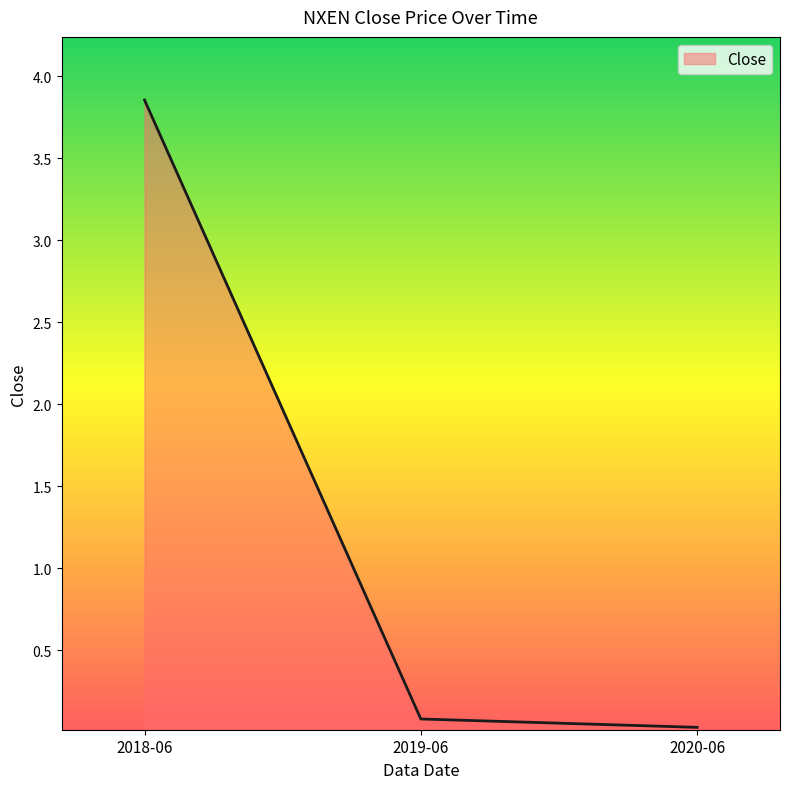

What is the change in value from 2019-06 to 2020-06?

-0.1